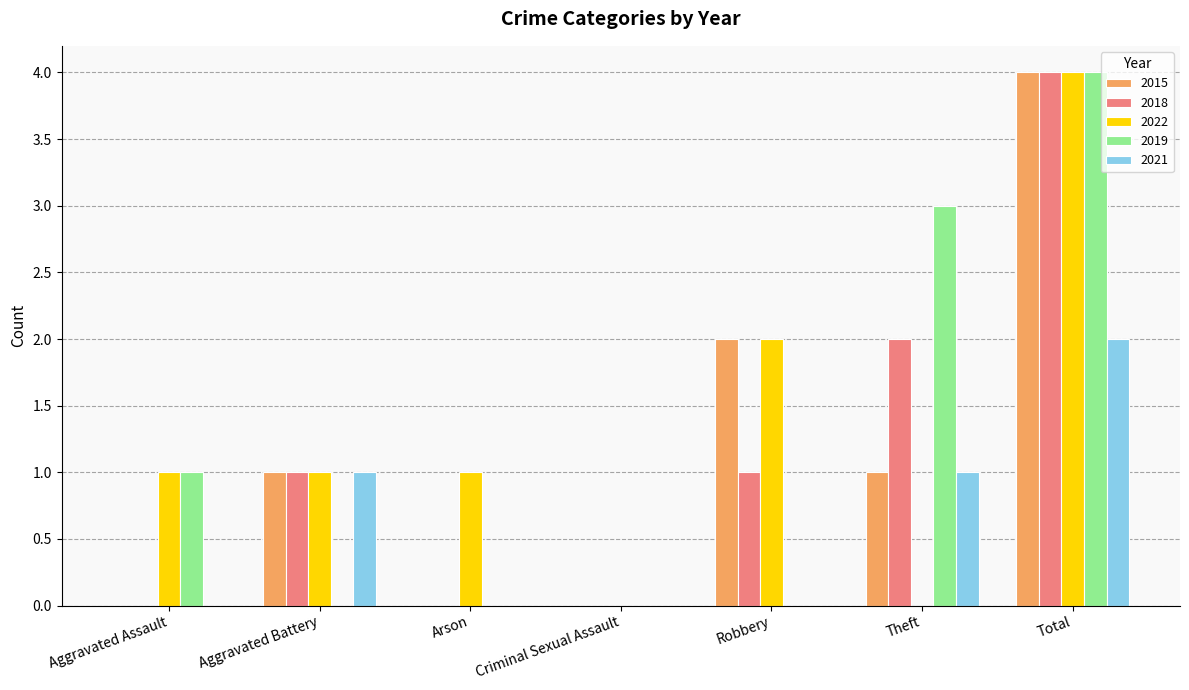

True or false: 2018 has a value of 4 at Total.

True